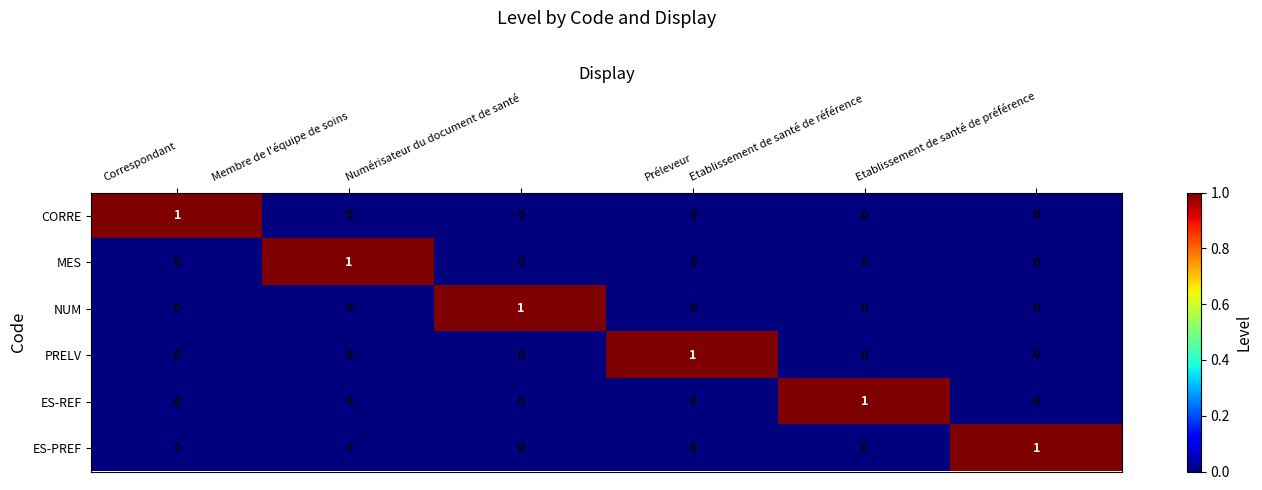

At how many categories does at least one series exceed 0?

6